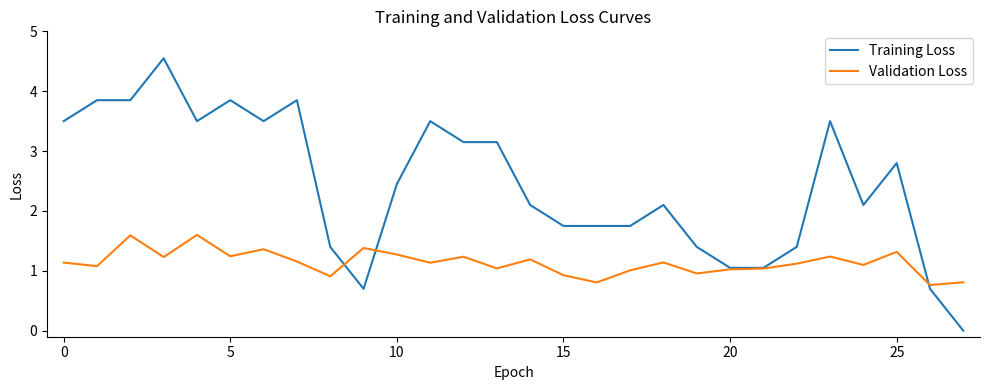

Which series has the largest total across all categories?

Training Loss